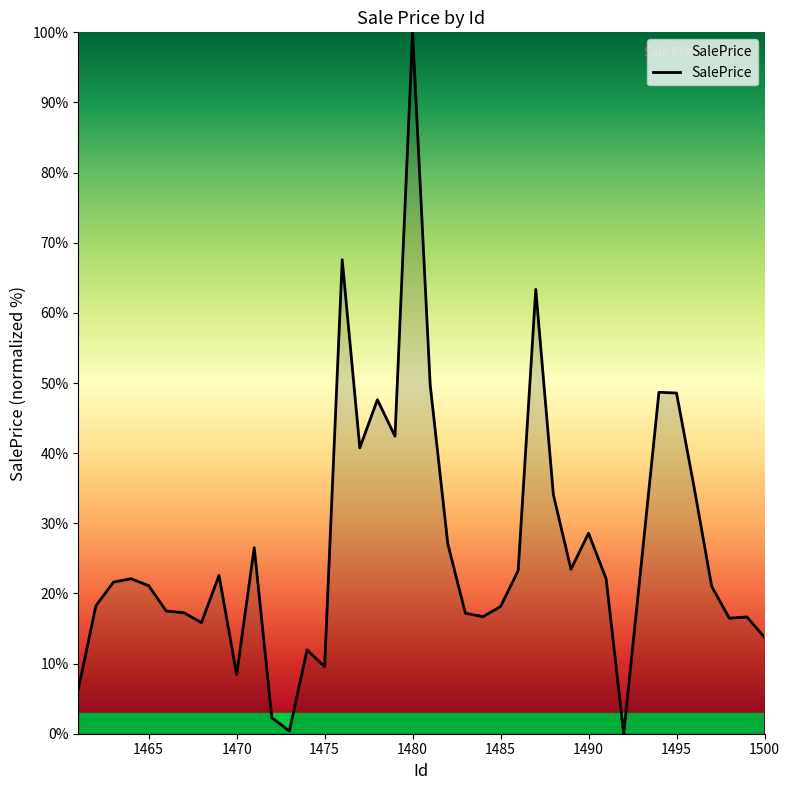

What is the maximum value shown in the chart?

100.0